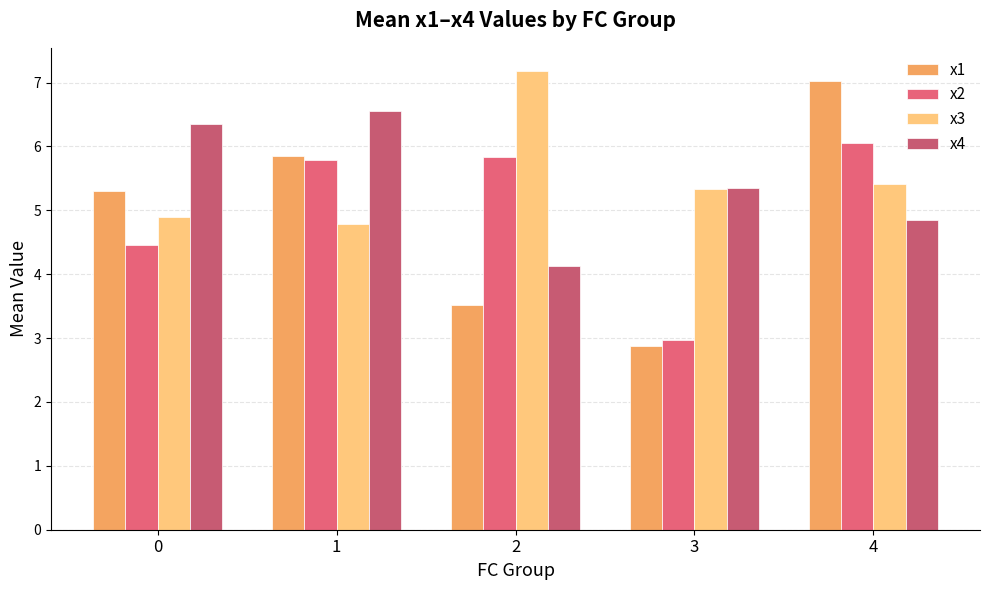

Reading left to right, extract all data points from this chart.

x1: 5.3	5.9	3.5	2.9	7.0
x2: 4.5	5.8	5.8	3.0	6.1
x3: 4.9	4.8	7.2	5.3	5.4
x4: 6.3	6.5	4.1	5.3	4.8